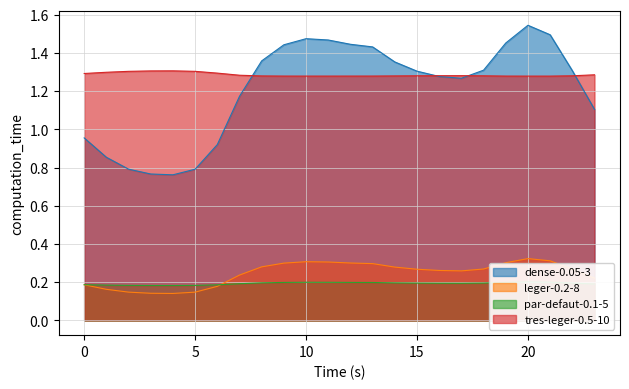

What is the smallest value displayed?

0.1